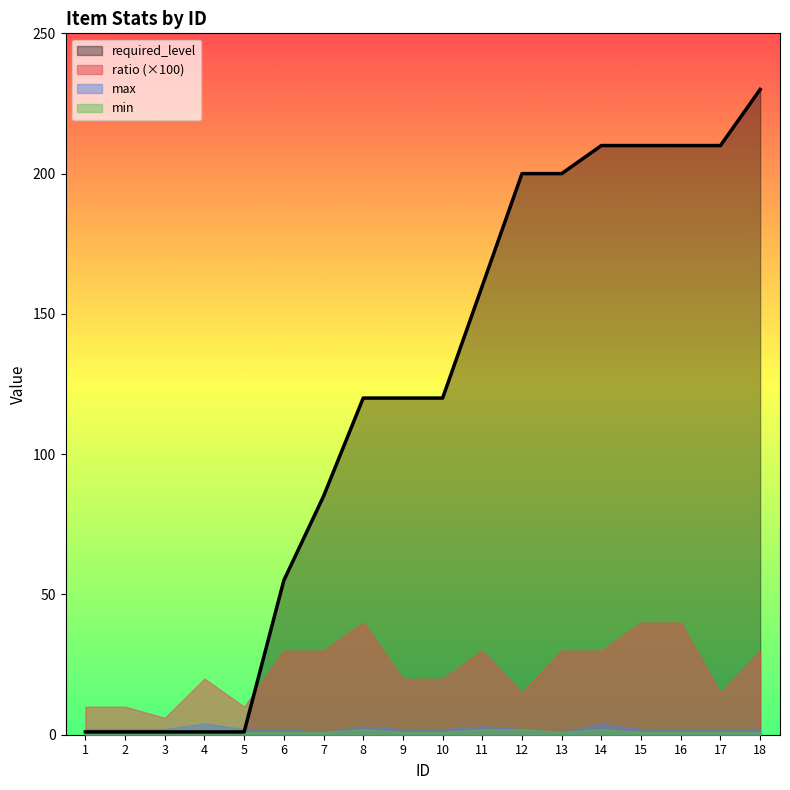

What is the difference between the maximum and minimum values in the max series?

3.0